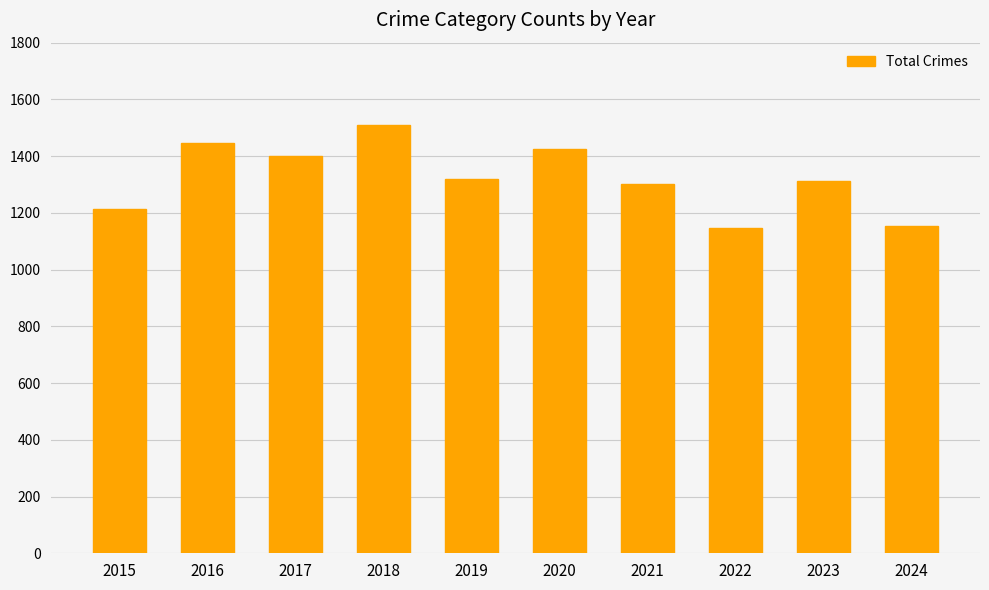

What is the value of the 7th bar from the left?

1302